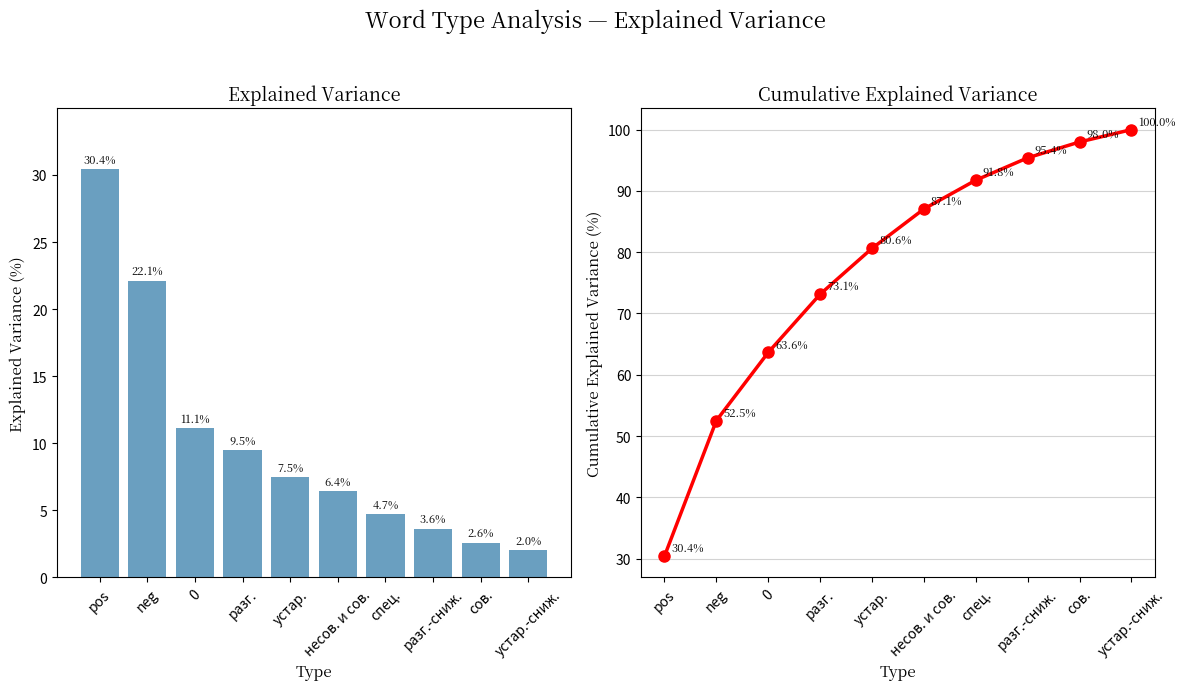

What are all the series names shown in the legend?

Explained Variance, Cumulative Explained Variance